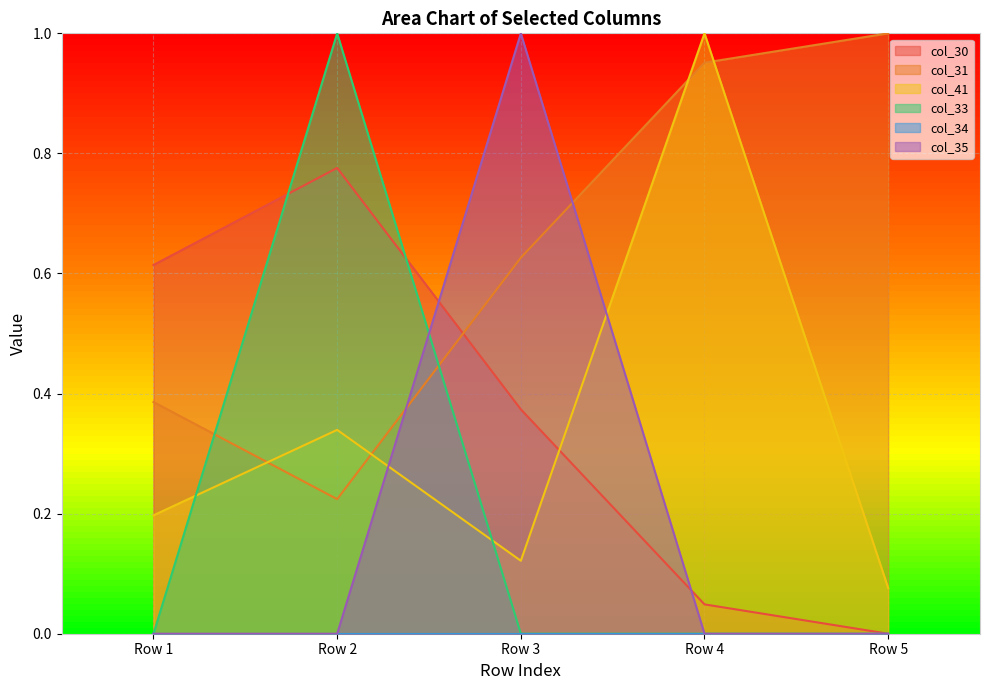

What is the maximum value for col_41?

1.0